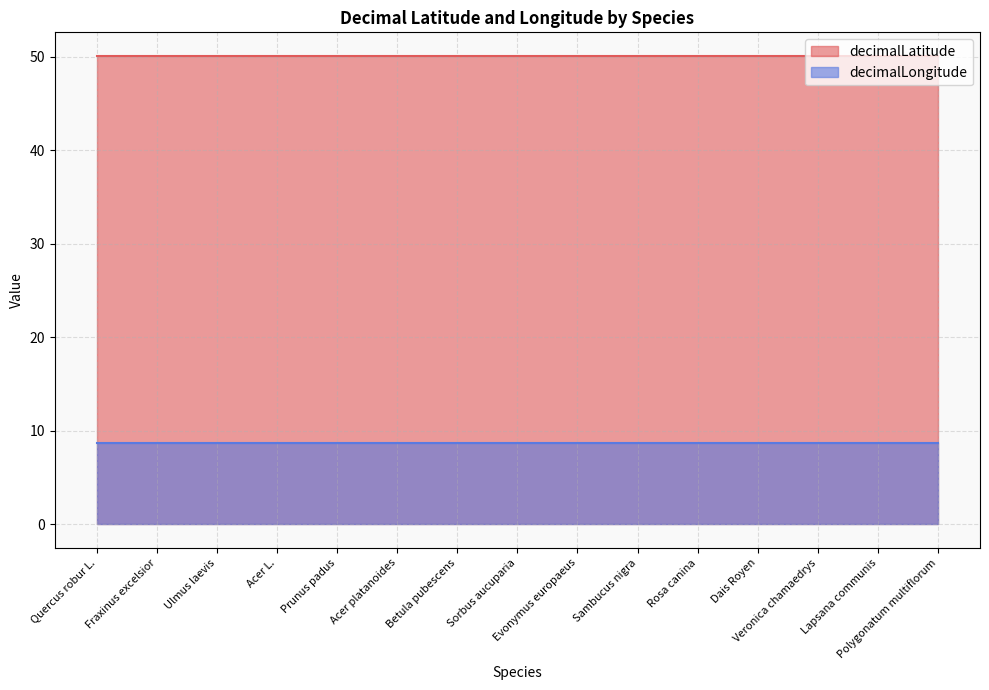

Where is decimalLongitude nearest to the value 8?

Quercus robur L.